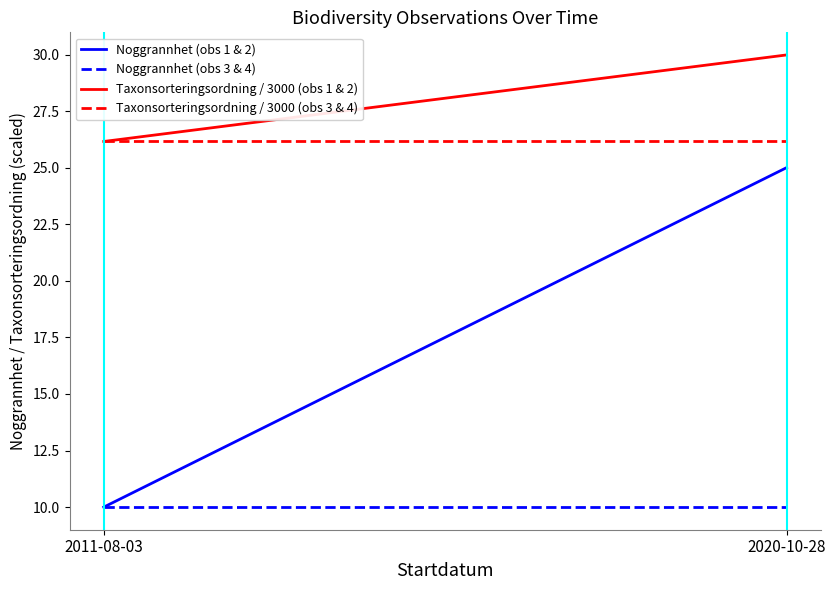

Reading right to left, list all the values displayed in this chart.

Noggrannhet (obs 1 & 2): 2020-10-28=25.0	2011-08-03=10.0
Noggrannhet (obs 3 & 4): 2020-10-28=10.0	2011-08-03=10.0
Taxonsorteringsordning / 3000 (obs 1 & 2): 2020-10-28=30.0	2011-08-03=26.2
Taxonsorteringsordning / 3000 (obs 3 & 4): 2020-10-28=26.2	2011-08-03=26.2